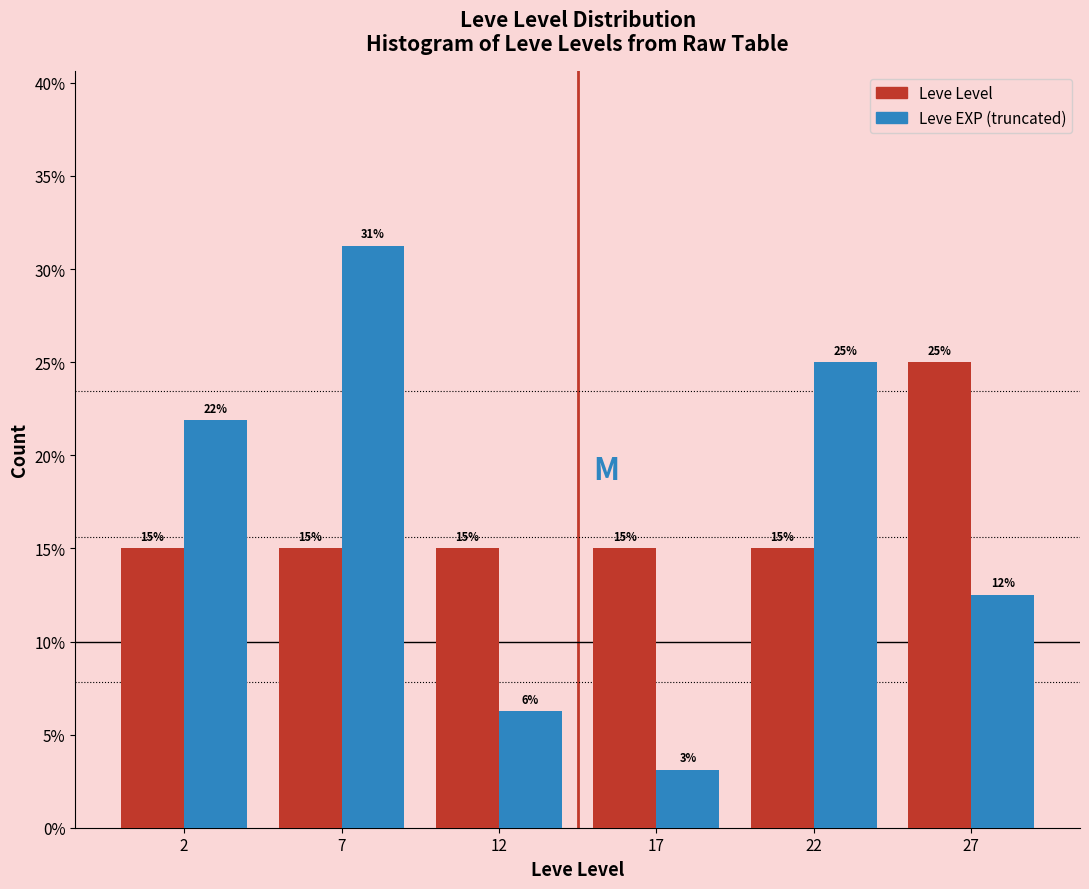

What is the total value across all series at 22?

40.0